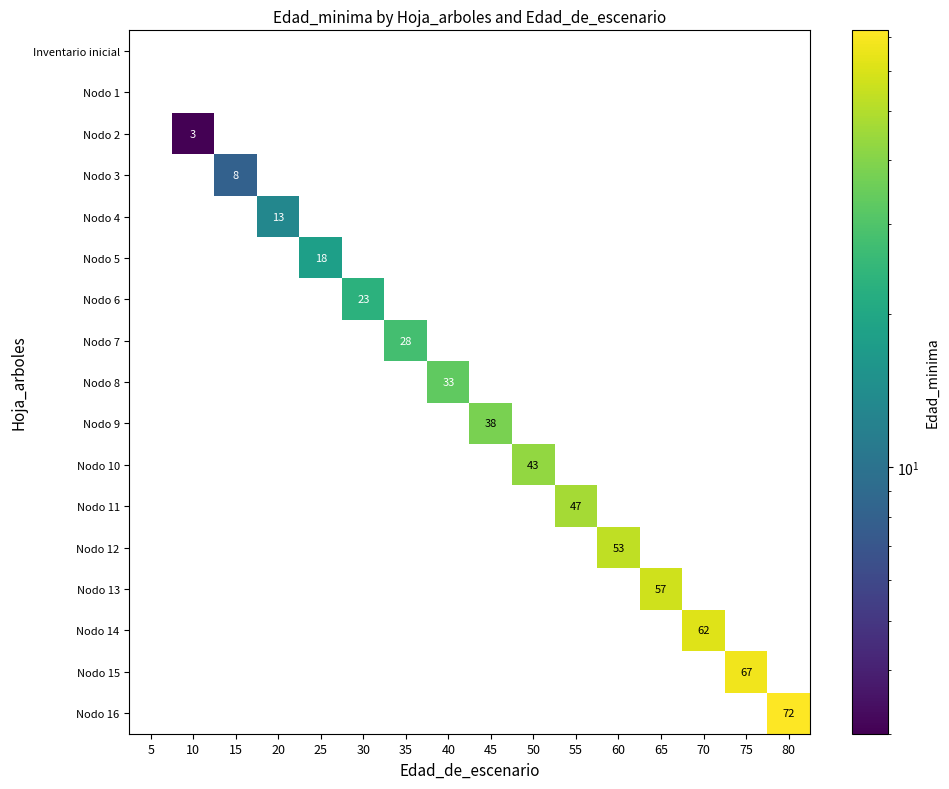

True or false: Nodo 14 has a value of -36 at 40.

False